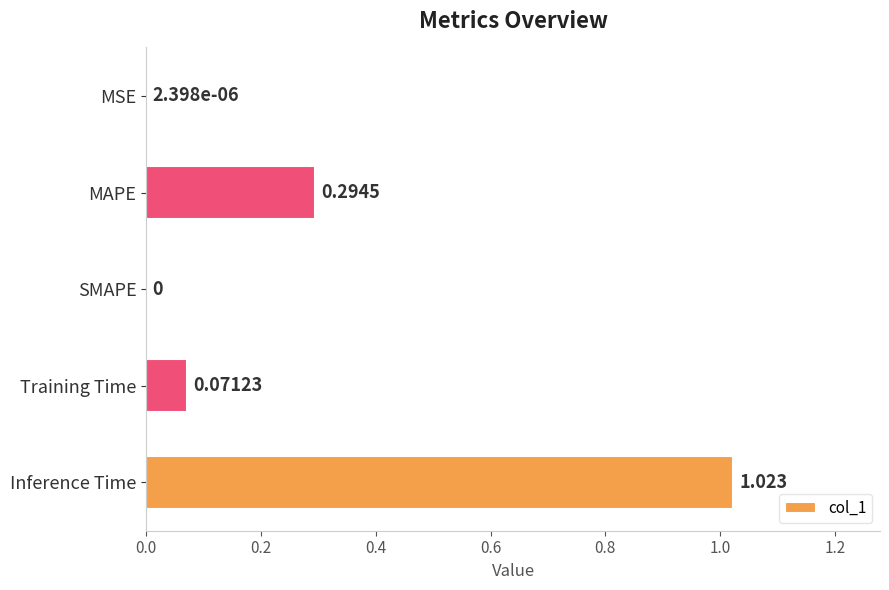

At which category does the chart reach its peak across all series?

Inference Time